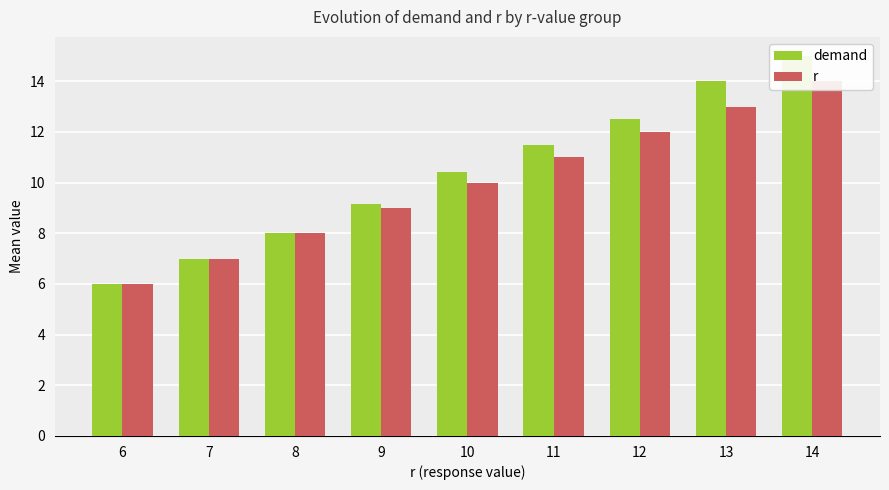

Reading right to left, what are all the values shown in this chart?

demand: 14=15.0	13=14.0	12=12.5	11=11.5	10=10.4	9=9.2	8=8.0	7=7.0	6=6.0
r: 14=14.0	13=13.0	12=12.0	11=11.0	10=10.0	9=9.0	8=8.0	7=7.0	6=6.0